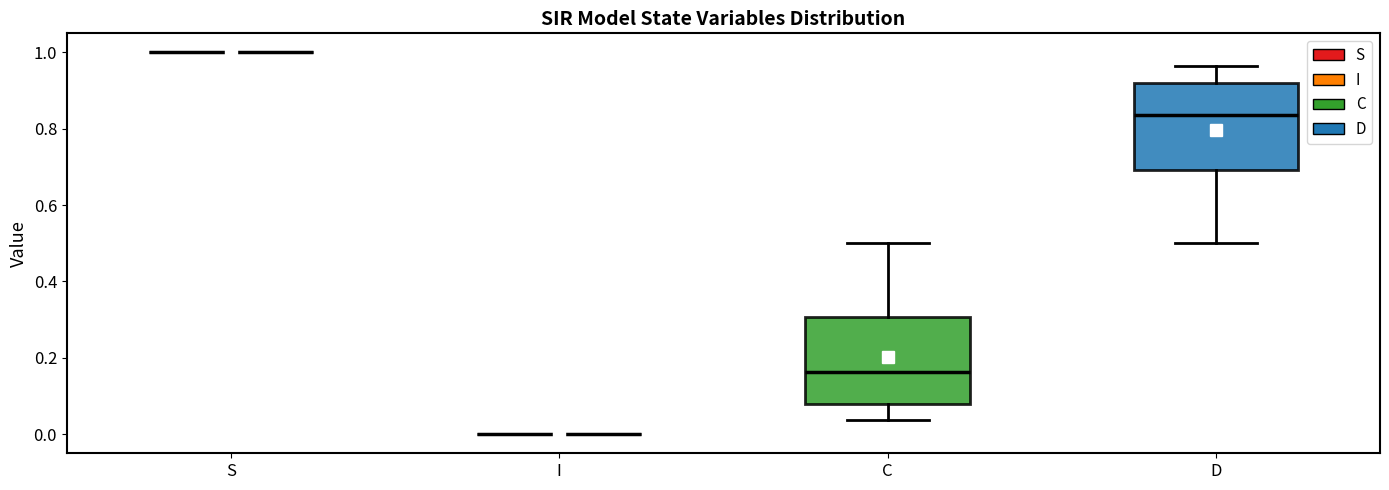

Reading left to right, transcribe this box plot: for each box, give where its median line is, the range the box spans, and where its two whiskers end, as read against the y-axis. The values are not printed on the chart, so give them approximately, as read against the axis.

S: box collapsed to a line at 1.00, whiskers 1.00 to 1.00
I: box collapsed to a line at 0.00, whiskers 0.00 to 0.00
C: median 0.16, box 0.08 to 0.30, whiskers 0.04 to 0.50
D: median 0.84, box 0.70 to 0.92, whiskers 0.50 to 0.96